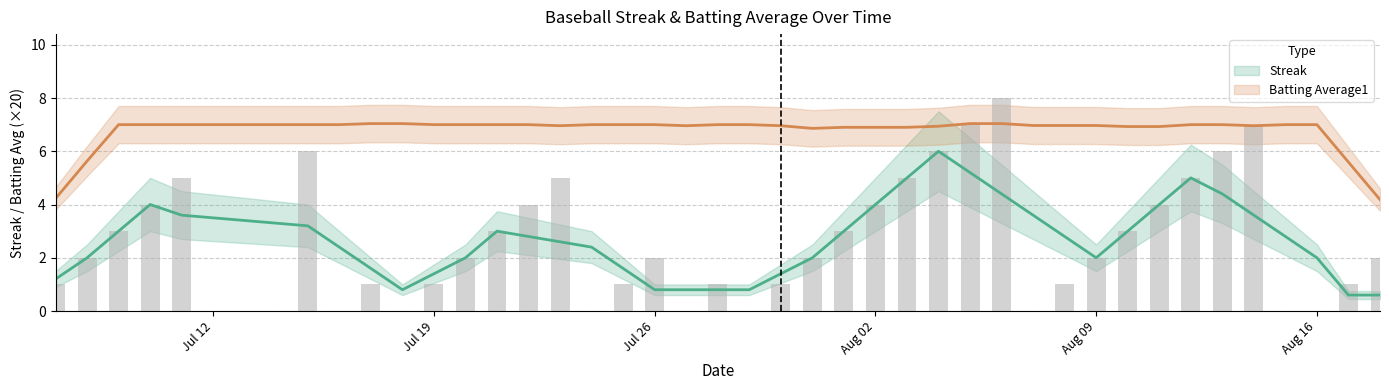

The value at 2010-07-24 is 0. True or false?

True